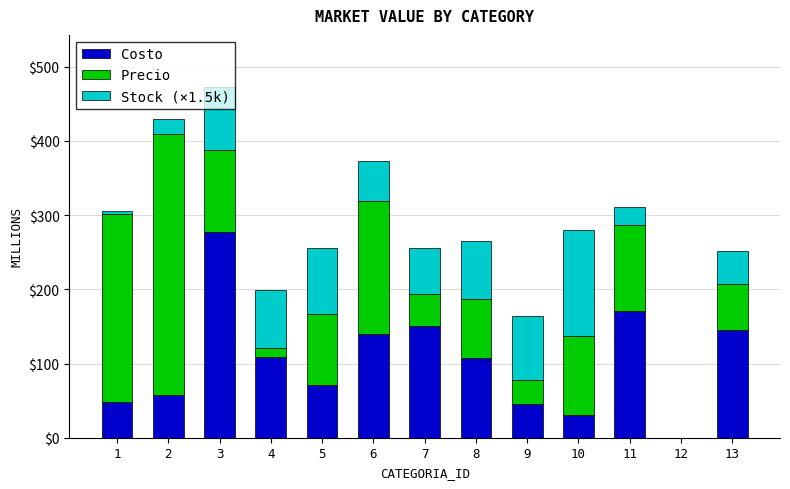

The value of Costo at 12 is 0.0. True or false?

True